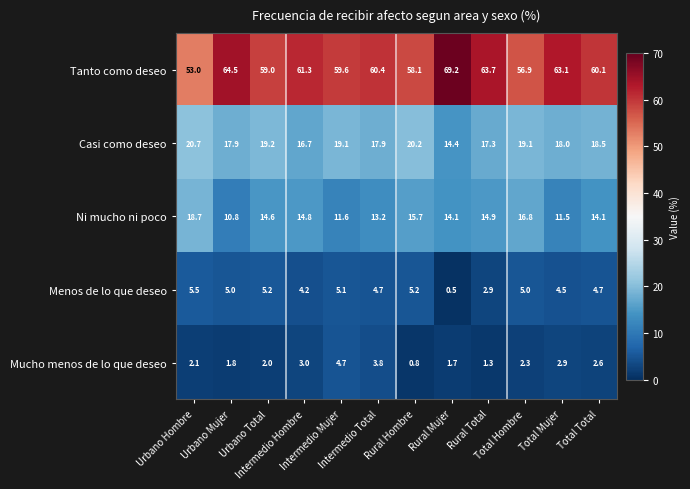

Rank the series at Total Hombre from lowest to highest value.

Mucho menos de lo que deseo, Menos de lo que deseo, Ni mucho ni poco, Casi como deseo, Tanto como deseo